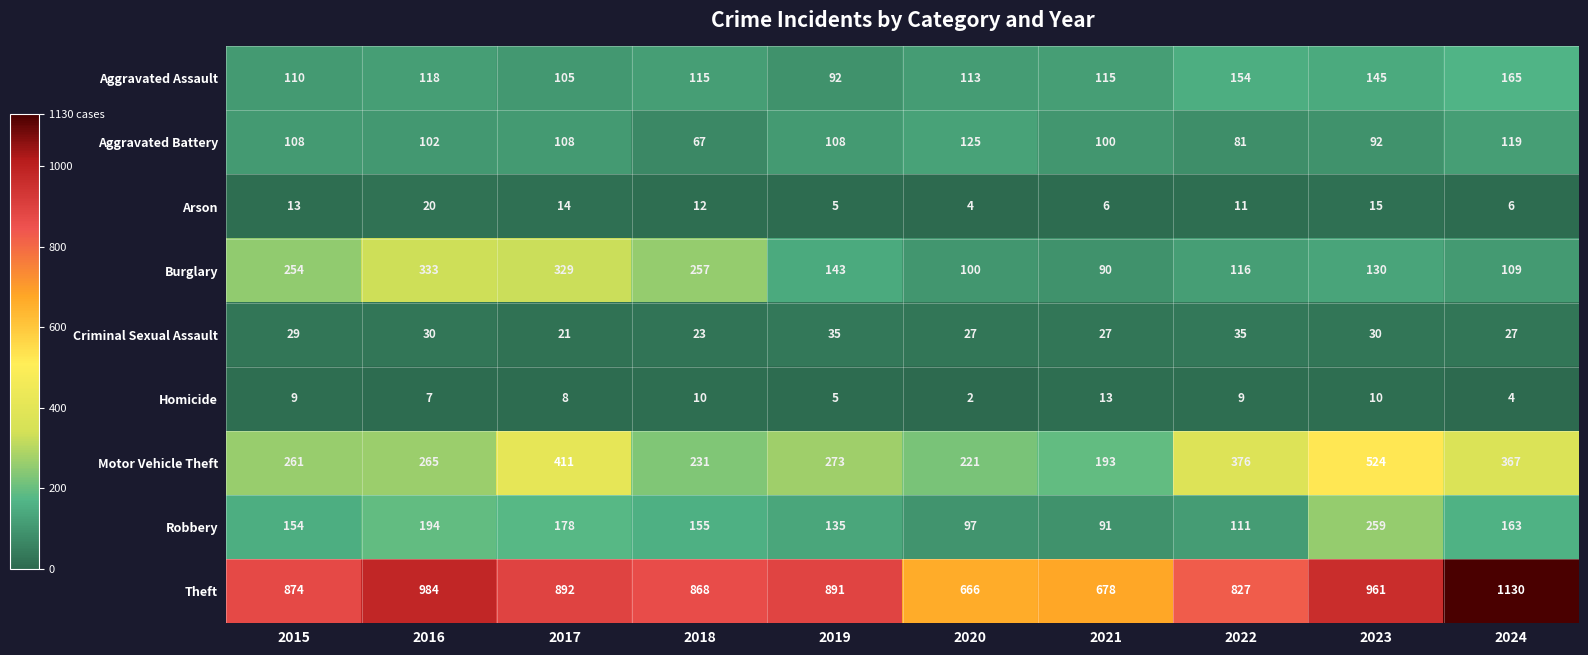

What is the approximate value of Theft at 2016?

984